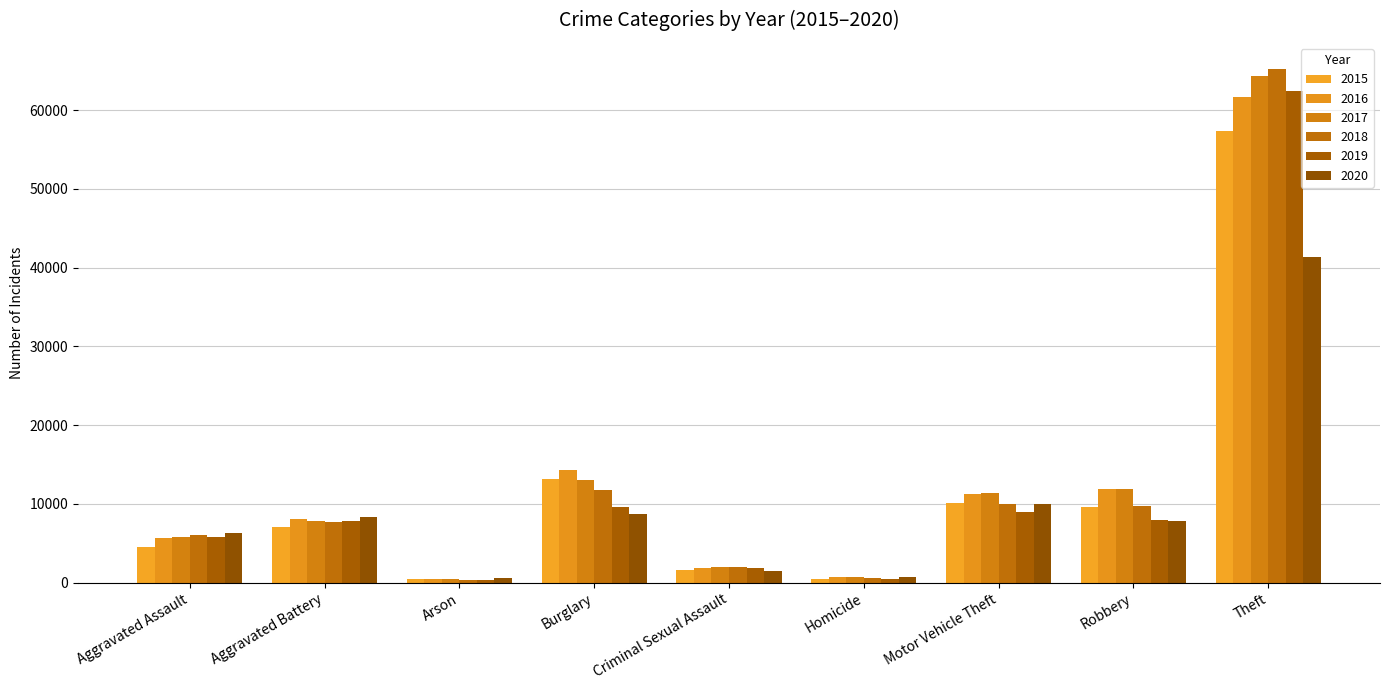

Which category has the lowest value in the 2019 series?

Arson